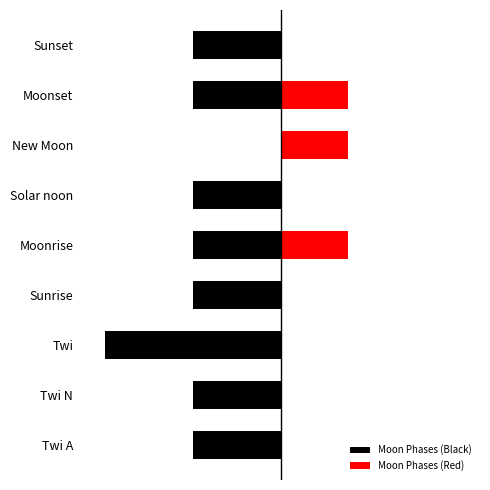

How many bars are there in total?

18